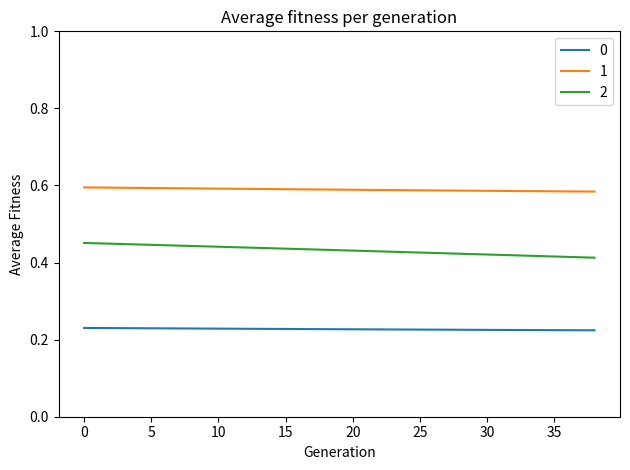

Rank the series by their average value, from highest to lowest.

1, 2, 0